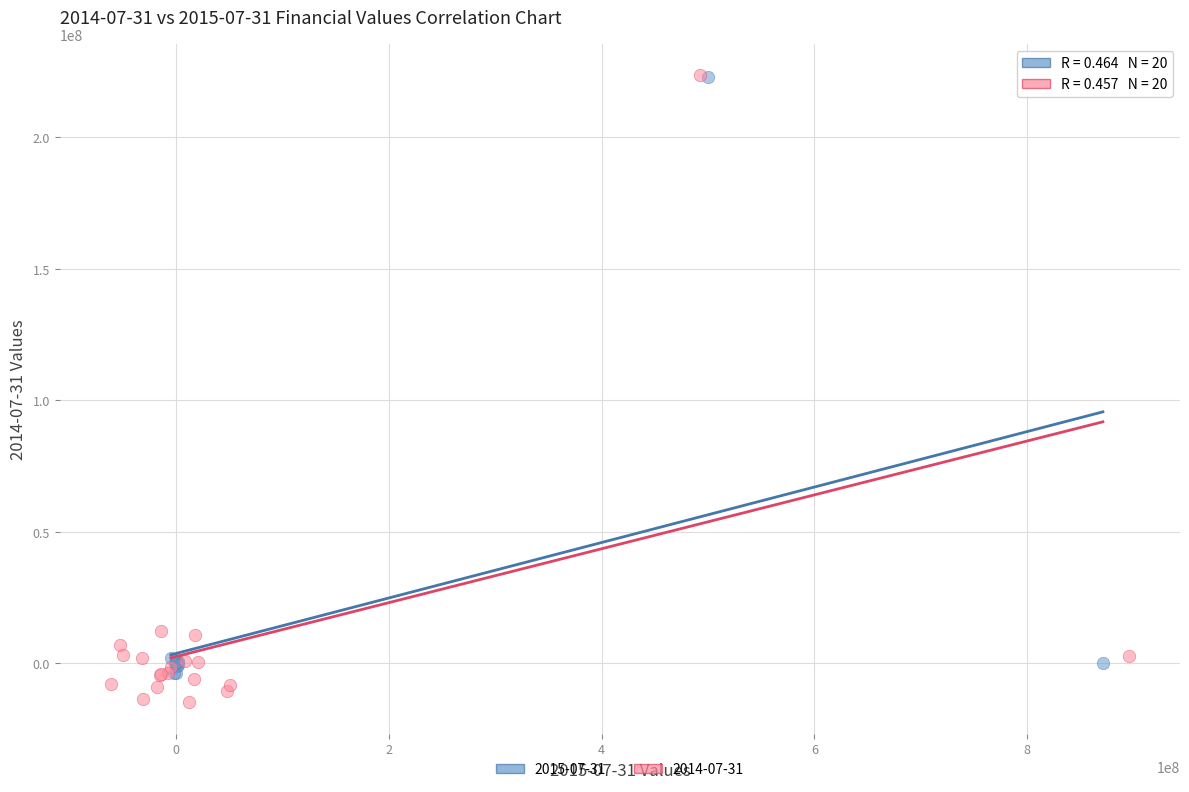

Which series has the widest spread of Y values?

2014-07-31